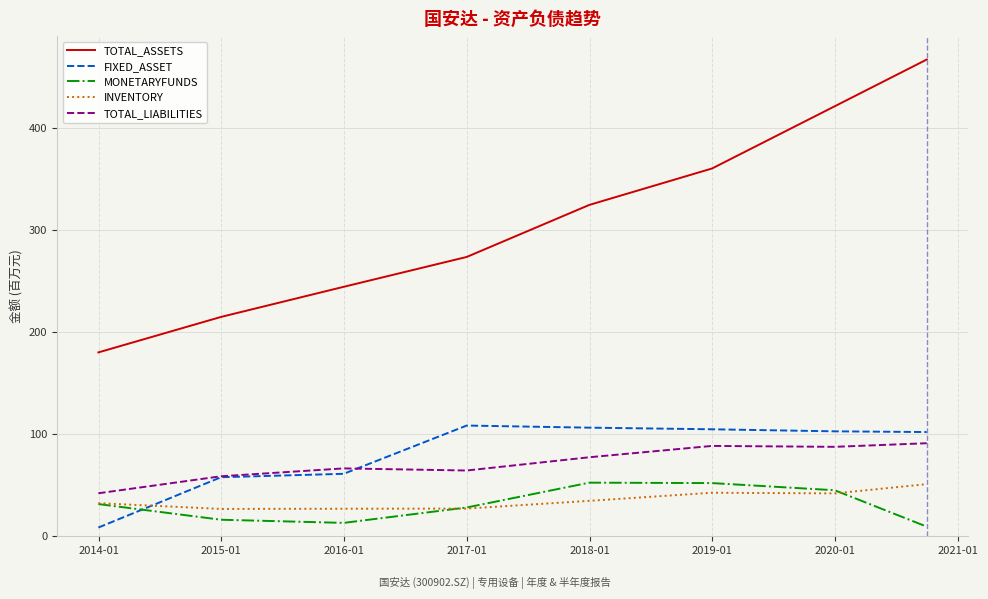

What is the highest value of the FIXED_ASSET series?

108.4